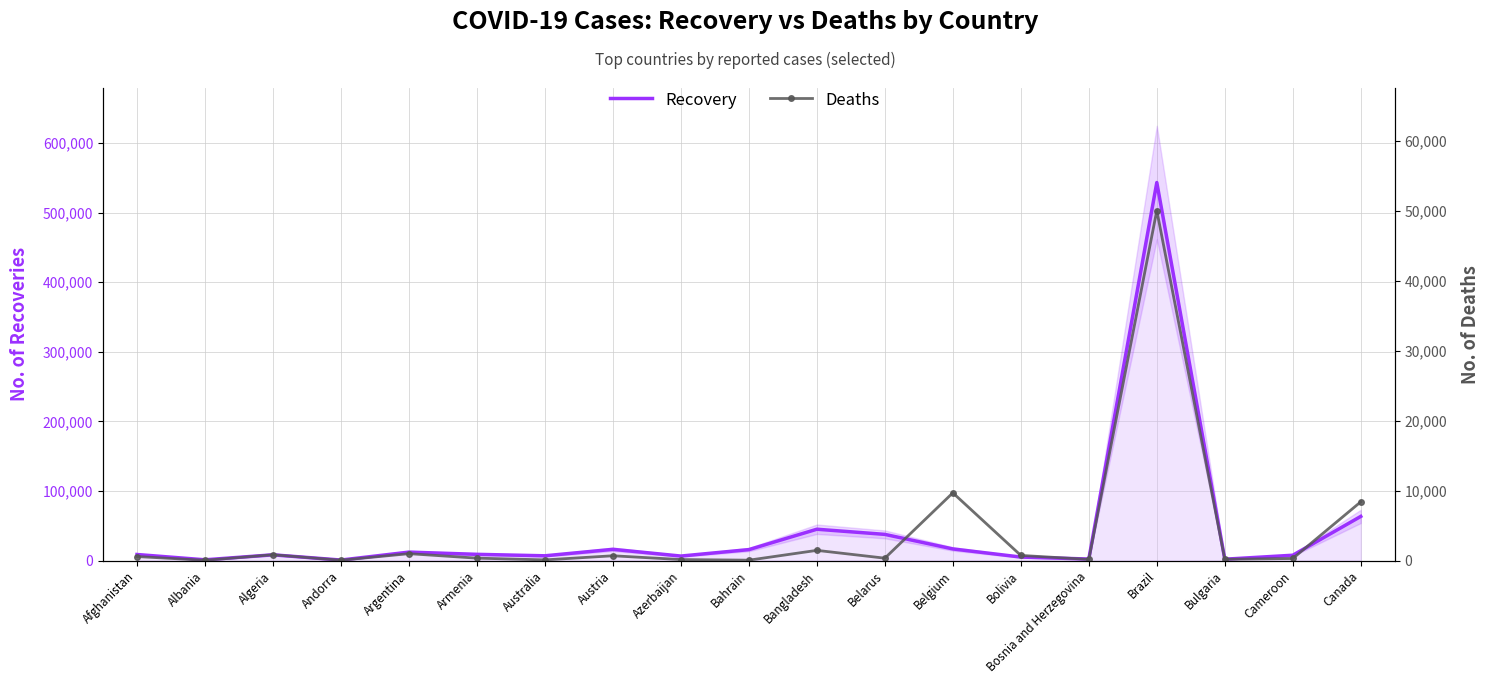

What is the label of the 13th point from the right?

Australia